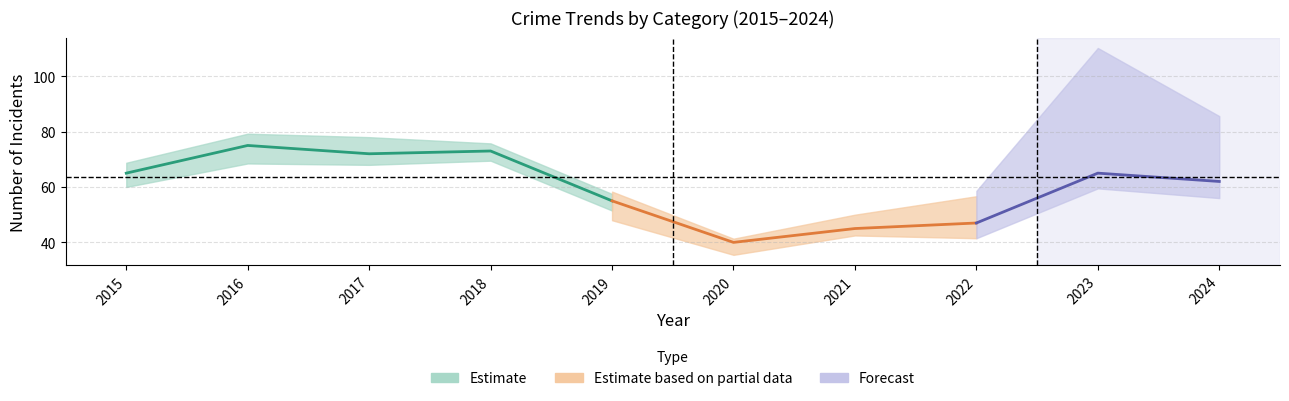

Which category has the lowest value in the Theft series?

2020